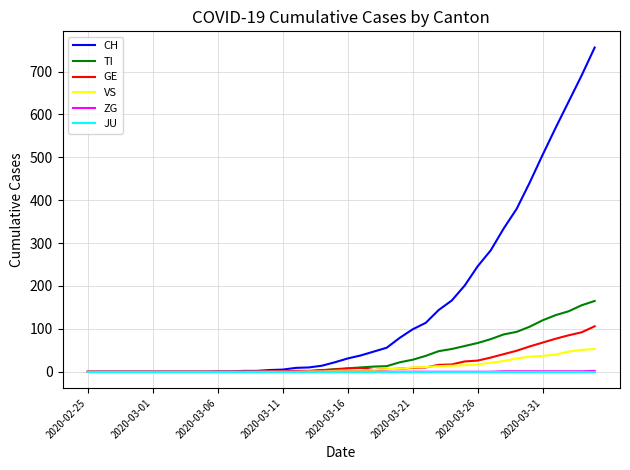

What is the maximum value shown in the chart?

756